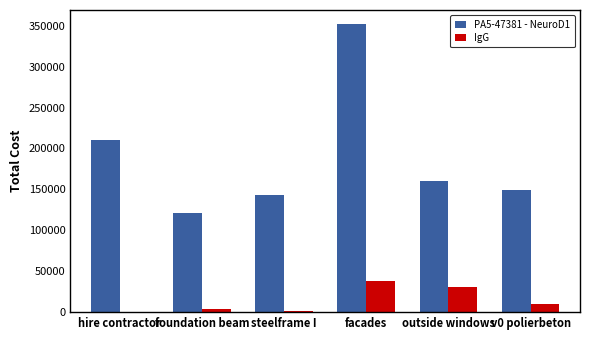

How many groups of bars are there?

6